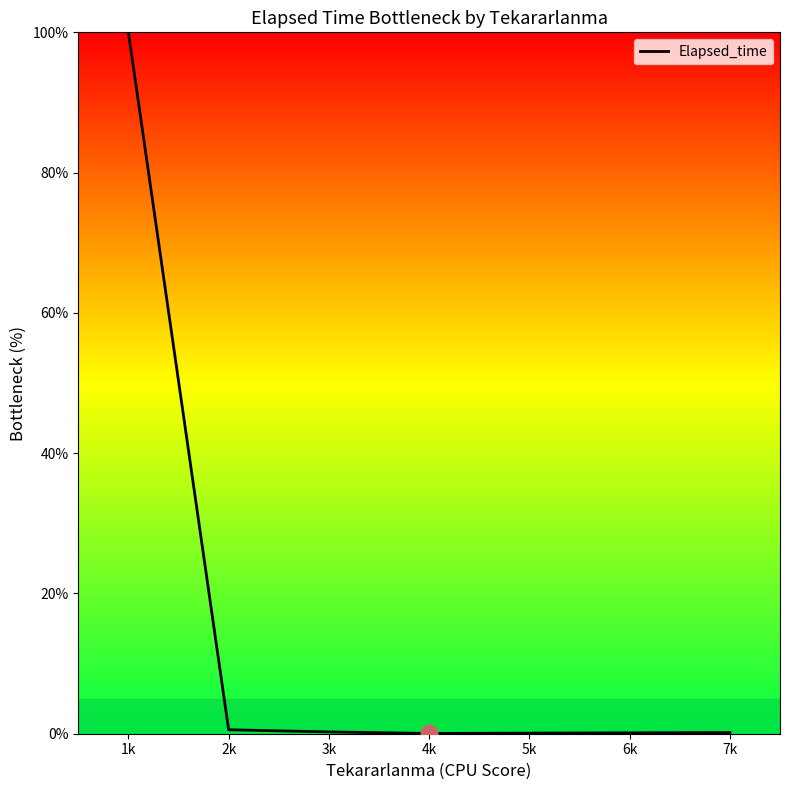

True or false: the data has more than 1 interior local peaks.

False